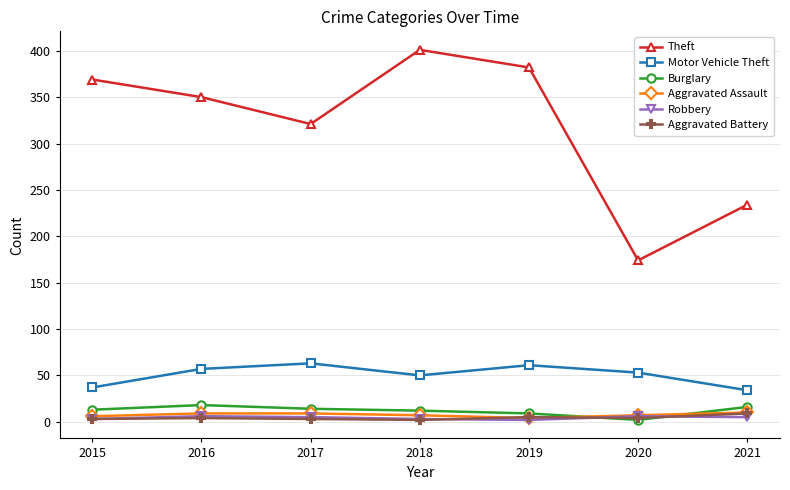

What is the lowest value of the Aggravated Battery series?

2